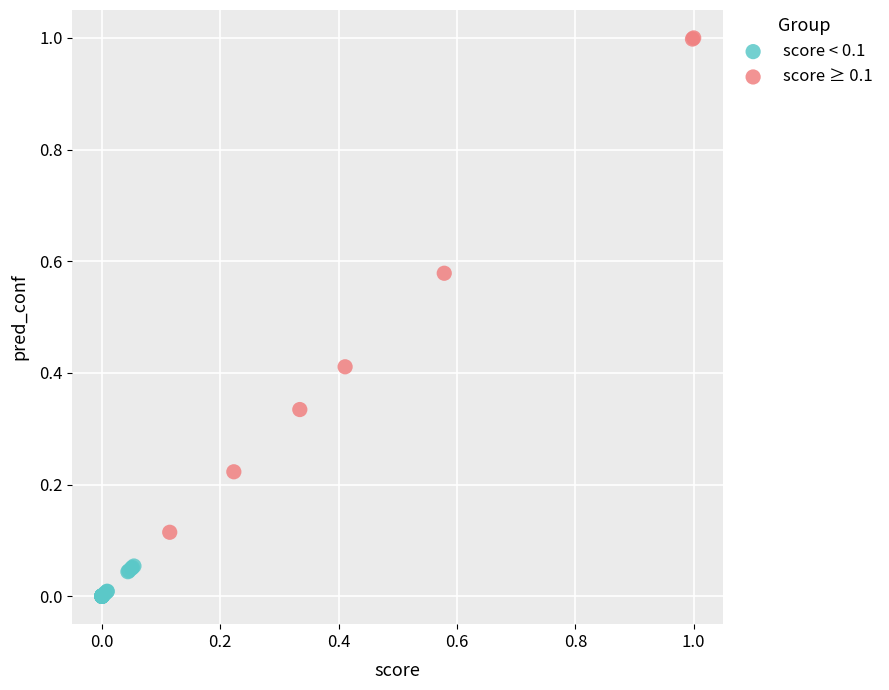

Which series has the largest Y range (max minus min)?

score ≥ 0.1